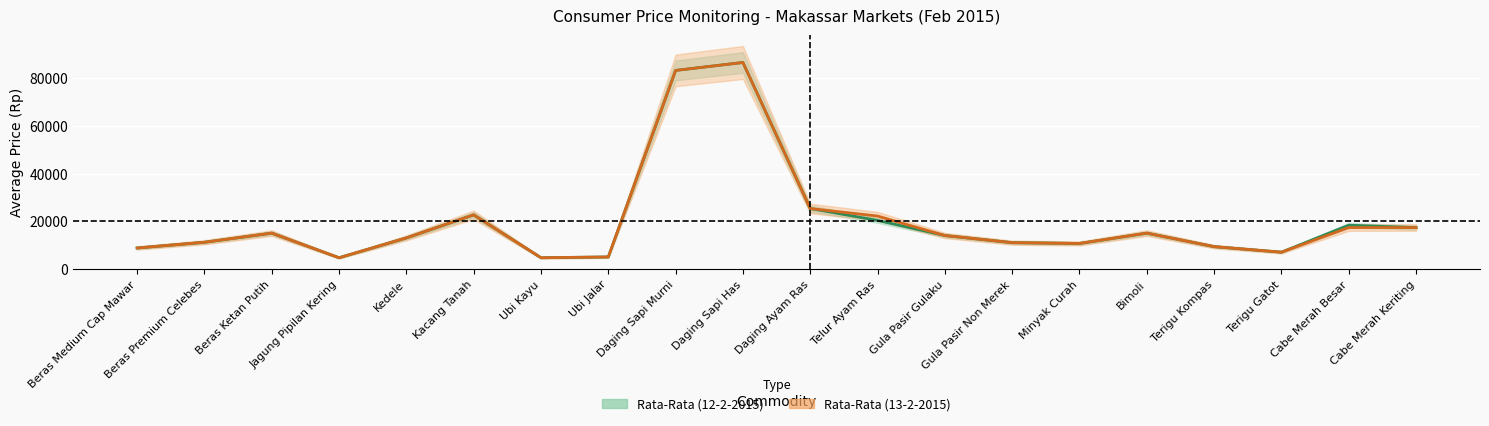

What is the label of the 1st point from the right?

Cabe Merah Keriting